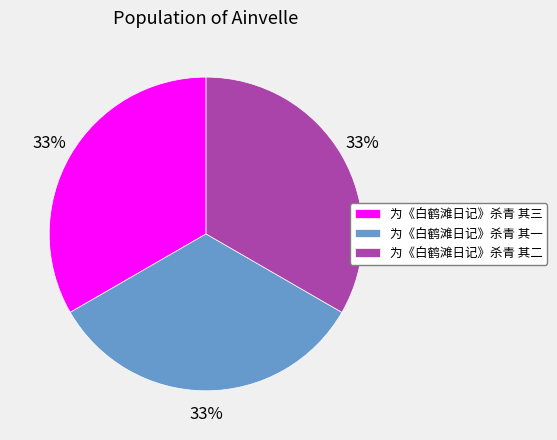

To the nearest percent, what is the combined percentage of 为《白鹤滩日记》杀青 其二 and 为《白鹤滩日记》杀青 其三?

67%